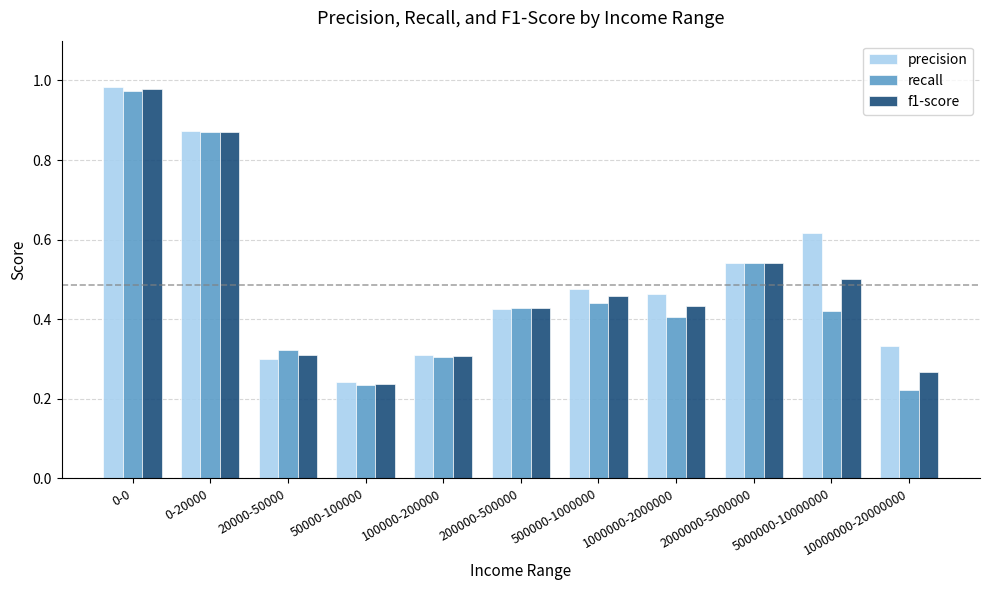

What is the sum of all precision values?

5.6